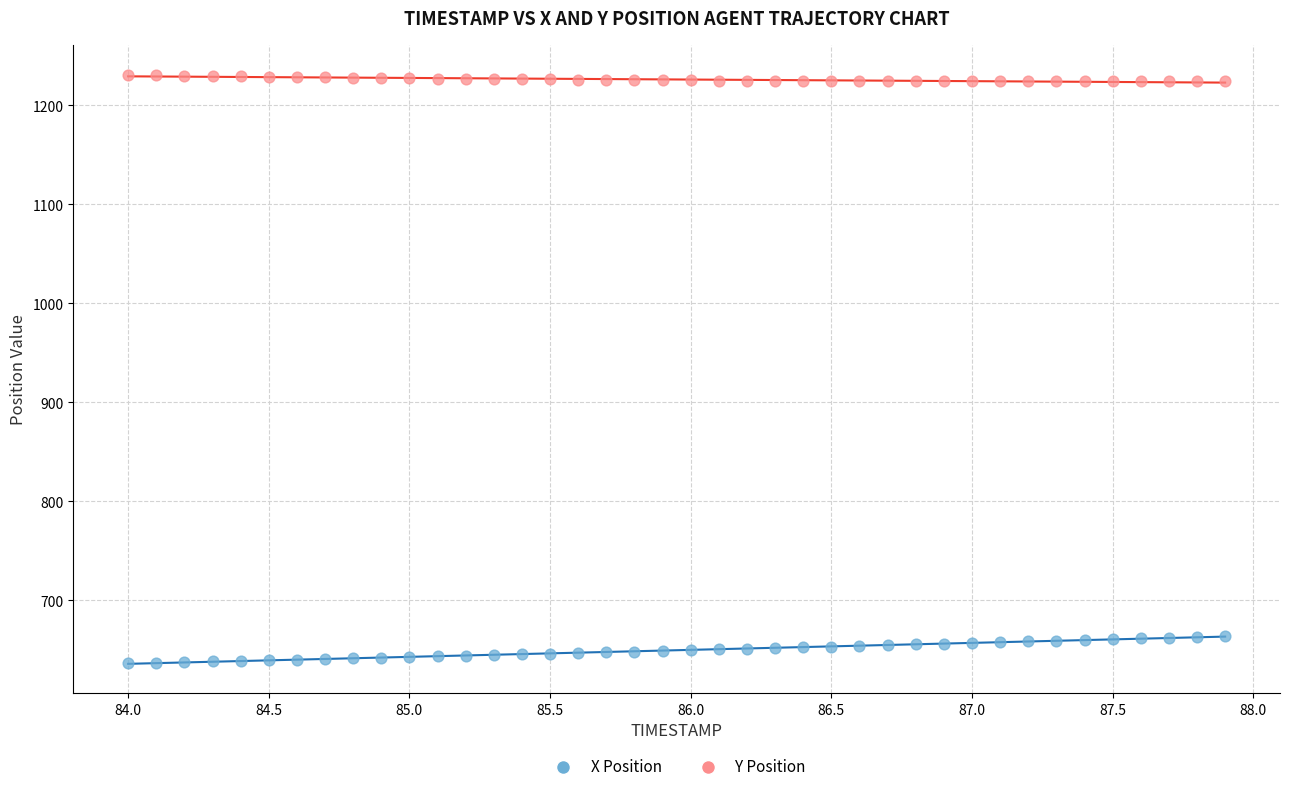

Which series contains the lowest Y value?

X Position